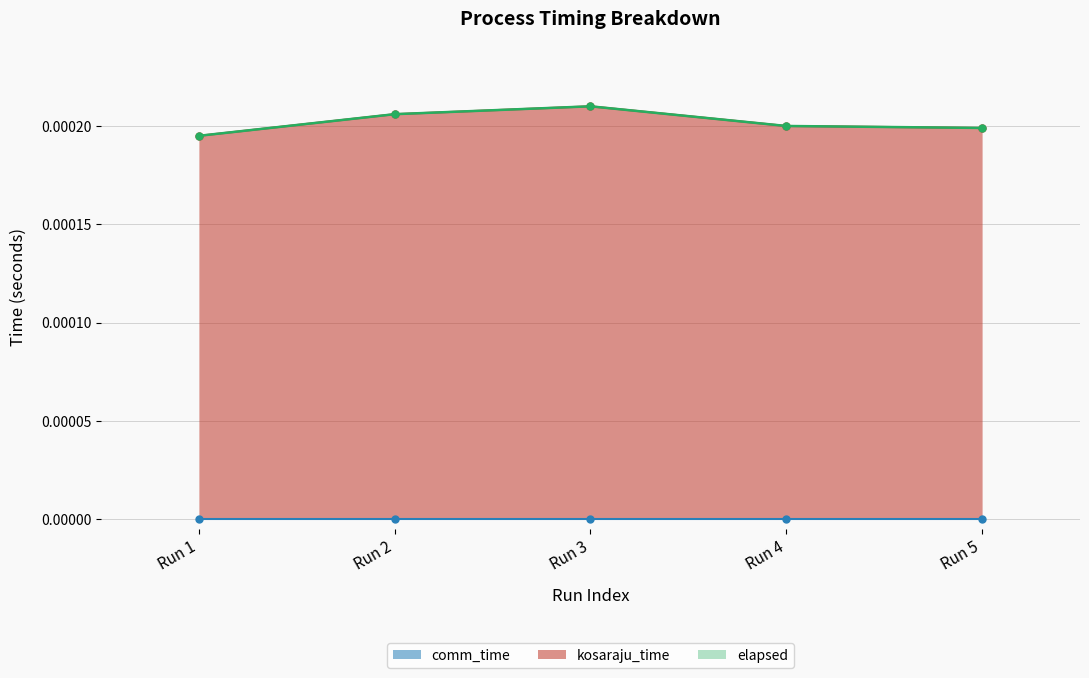

Where is elapsed nearest to the value 0?

Run 1